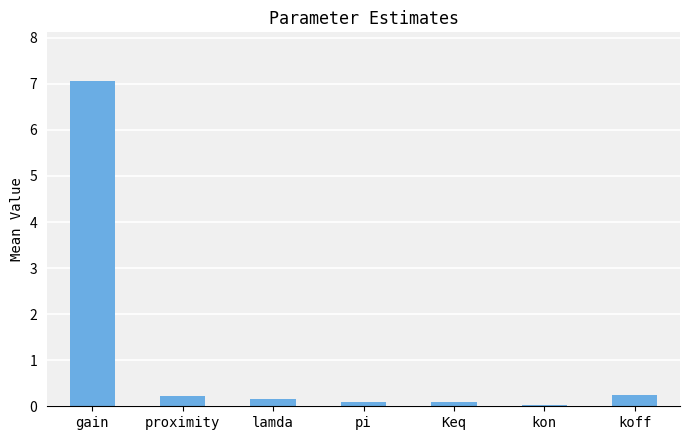

What is the sum of all values?

7.9